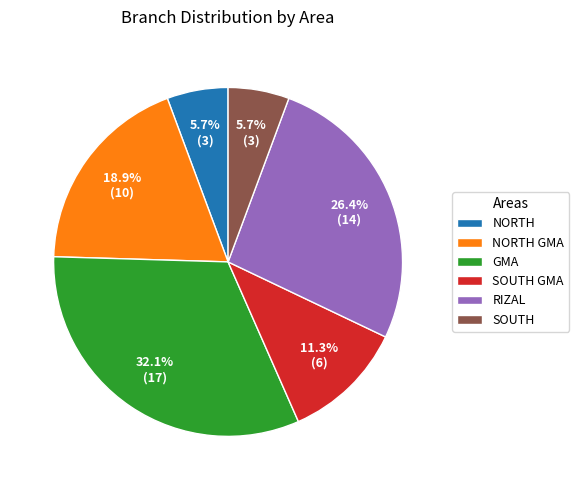

To the nearest percent, what percentage of the pie is NORTH GMA?

19%